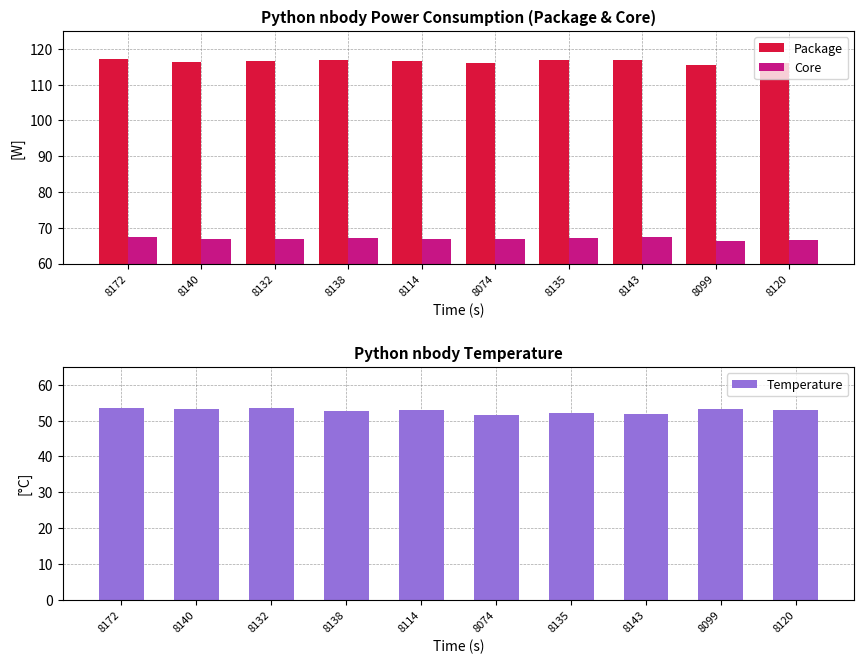

What position from the left is 8143?

8